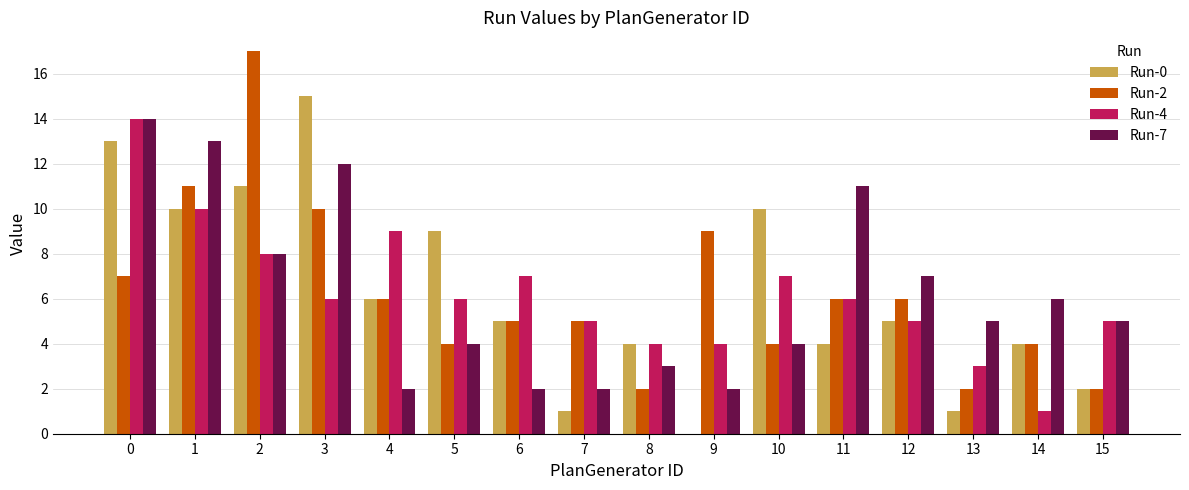

Which series changed the most between 0 and 4?

Run-7